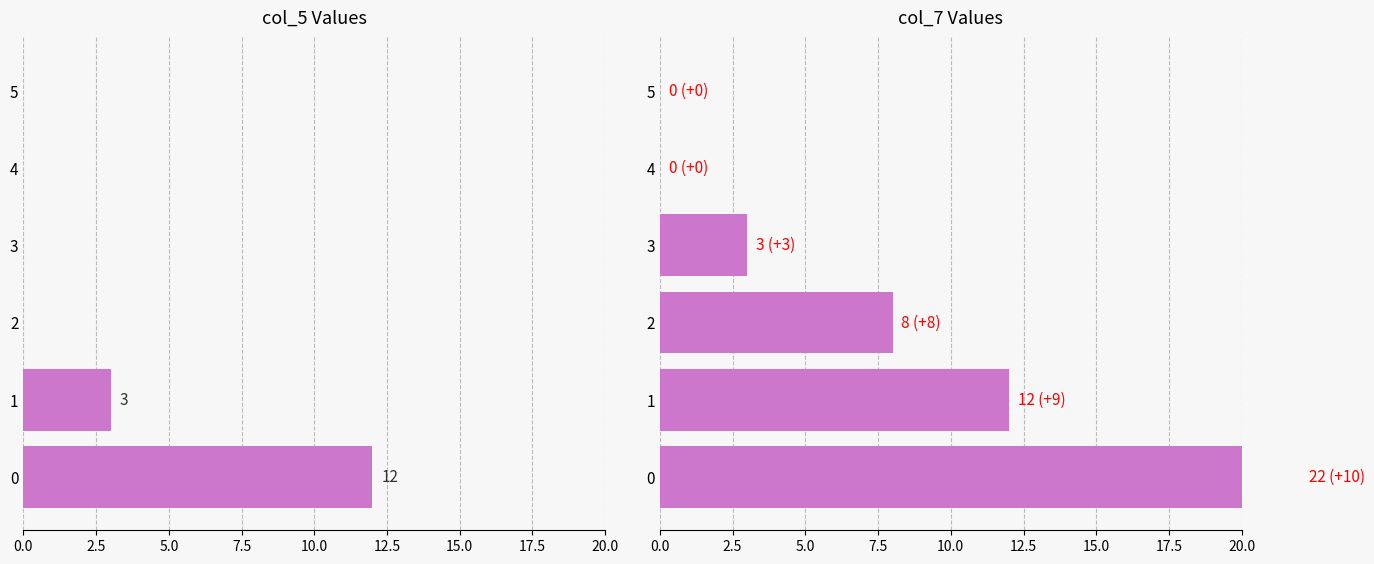

What is the difference between the second highest and second lowest values in the col_7 series?

12